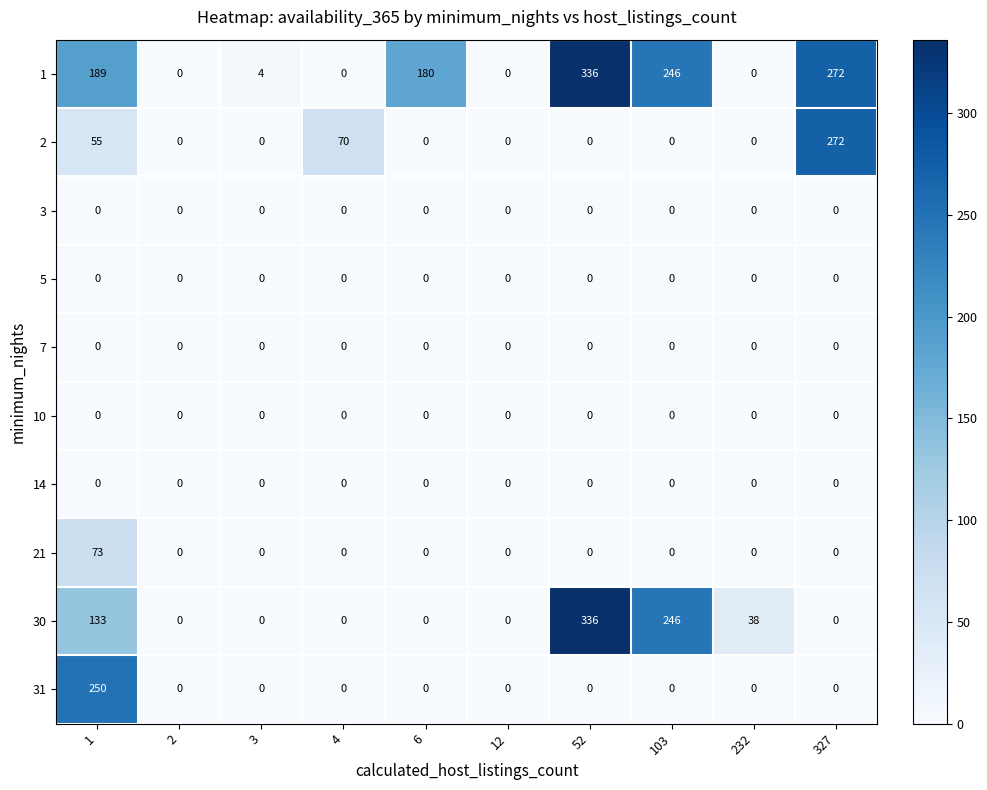

At which category is the sum across all series the highest?

1